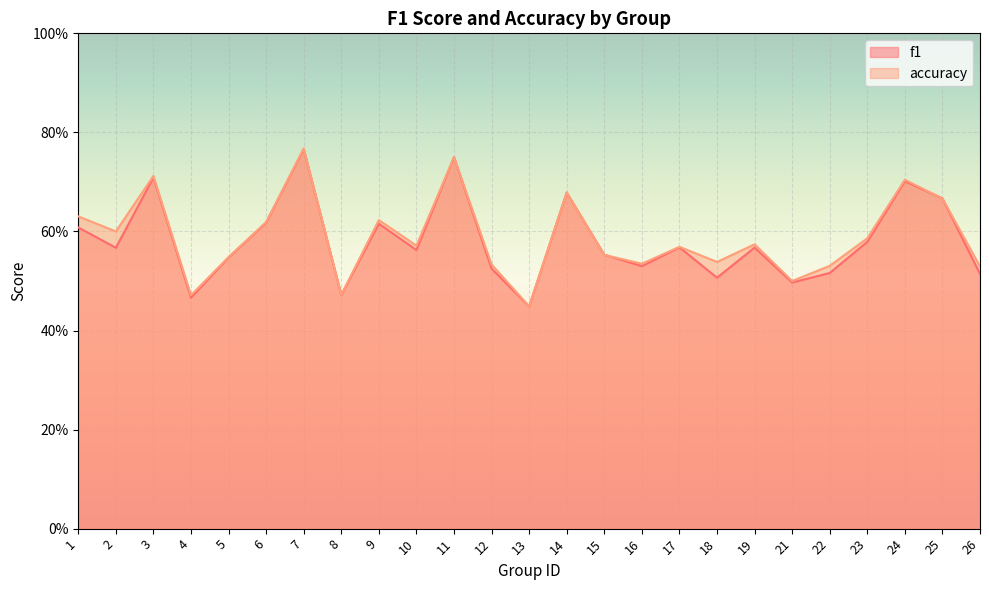

Which series changed the most between 14 and 25?

accuracy